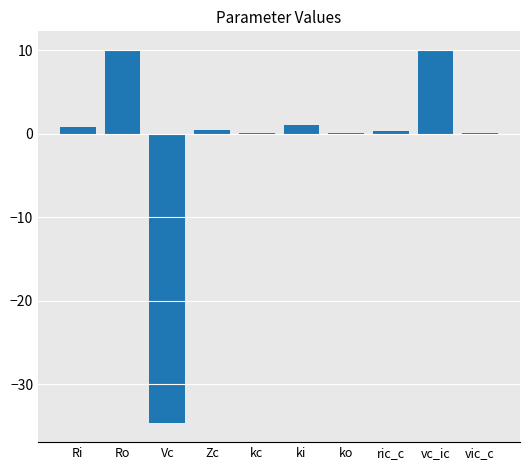

What is the change in value from Vc to vc_ic?

+44.7